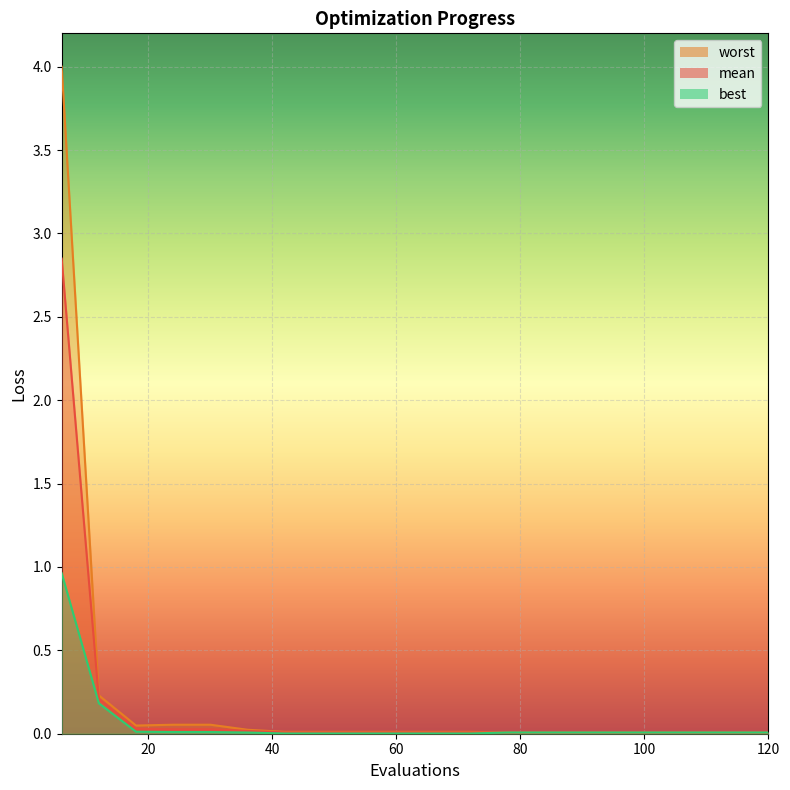

True or false: best has more than 2 interior local peaks.

False